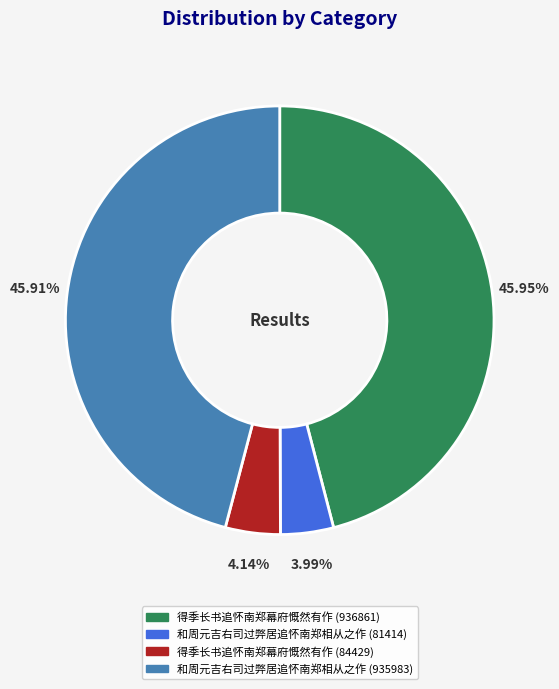

Which has a higher value, 和周元吉右司过弊居追怀南郑相从之作 (81414) or 和周元吉右司过弊居追怀南郑相从之作 (935983)?

和周元吉右司过弊居追怀南郑相从之作 (935983)